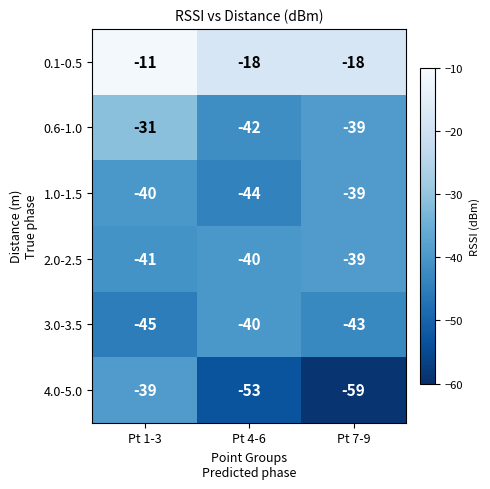

Rank the categories by 2.0-2.5 value from highest to lowest.

Pt 7-9, Pt 4-6, Pt 1-3